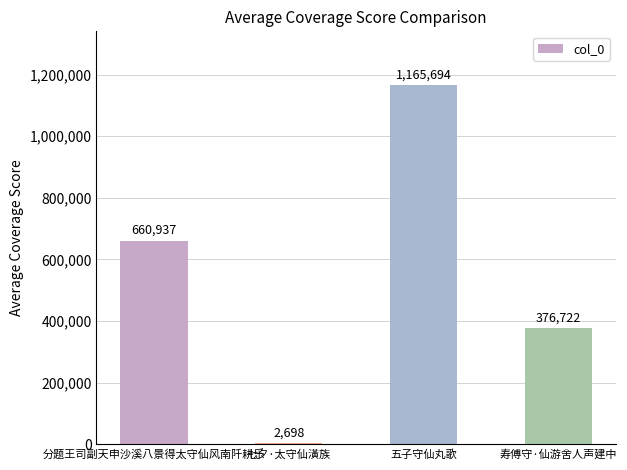

What is the maximum value shown in the chart?

1165694